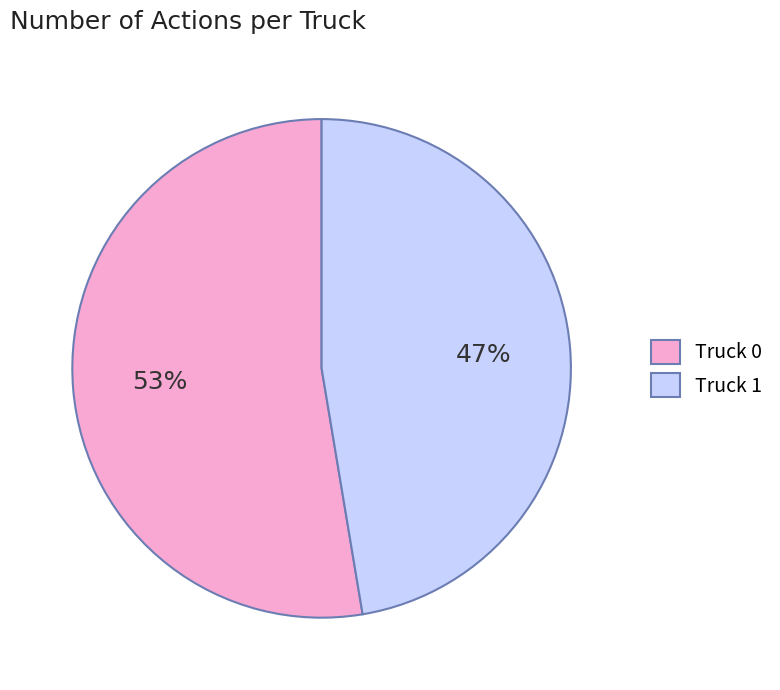

Combined, do Truck 1 and Truck 0 account for over 50%?

Yes